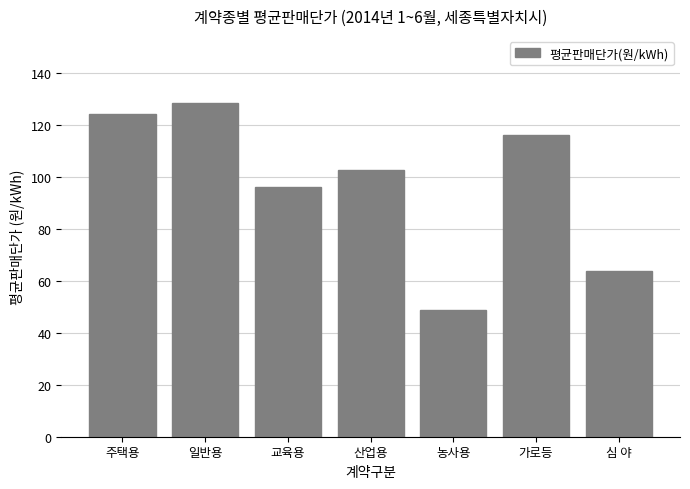

What is the value of the 7th bar from the left?

63.7